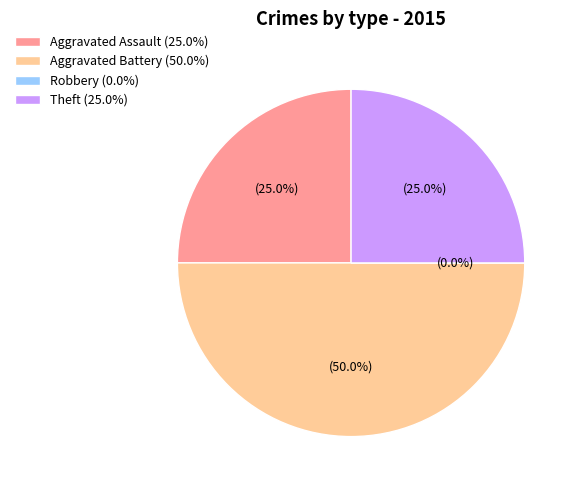

Which slice is the smallest?

Robbery